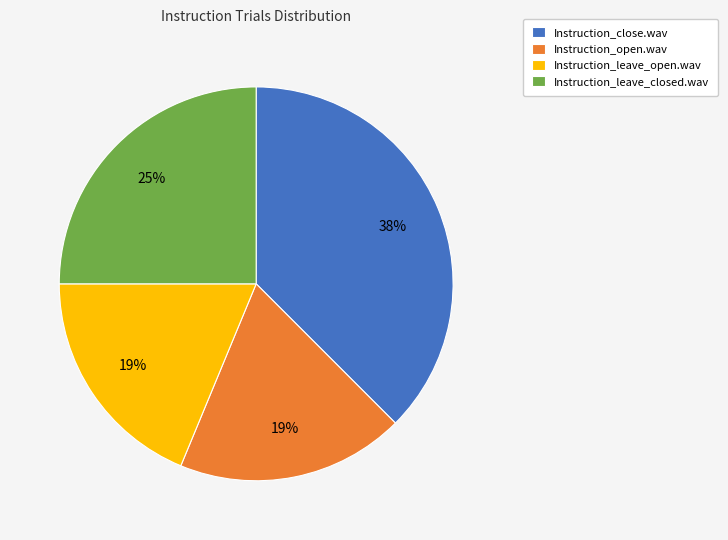

How many slices are in this pie chart?

4